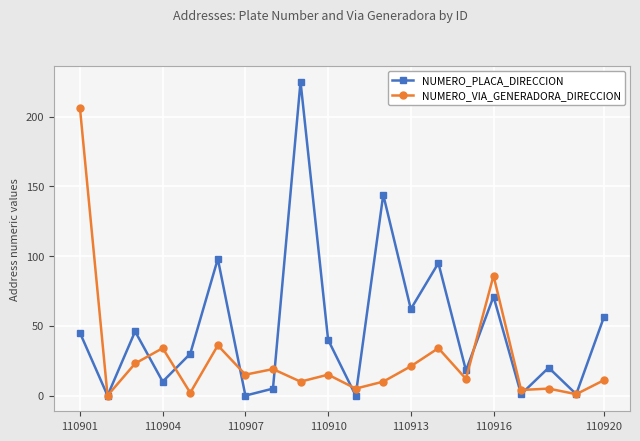

In NUMERO_PLACA_DIRECCION, how many points are lower than both neighbors (excluding endpoints)?

8